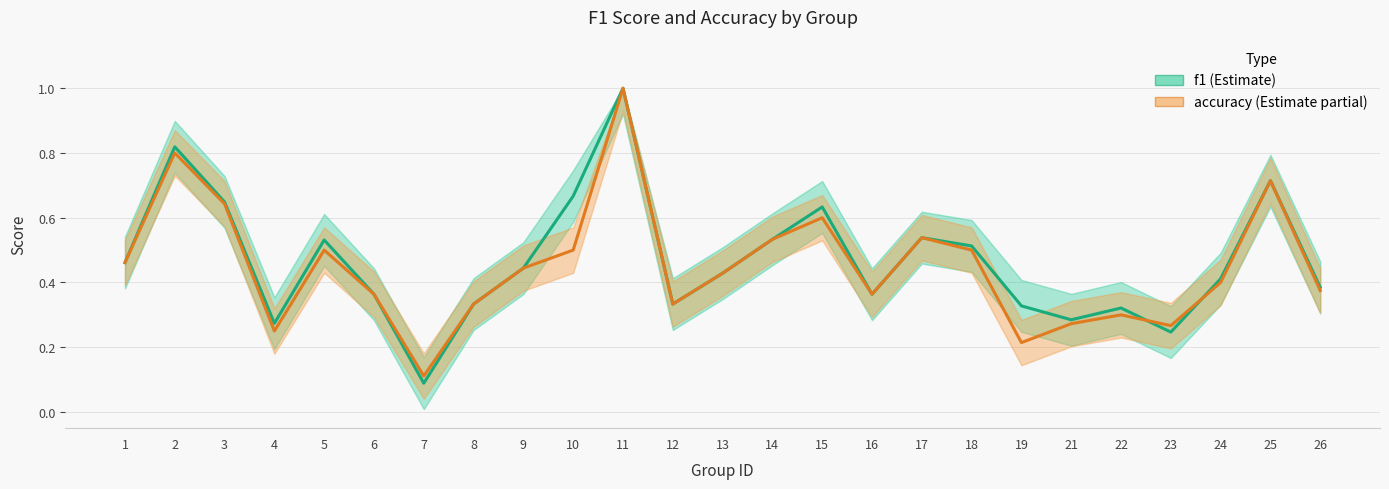

Which label corresponds to the largest value in the chart?

11